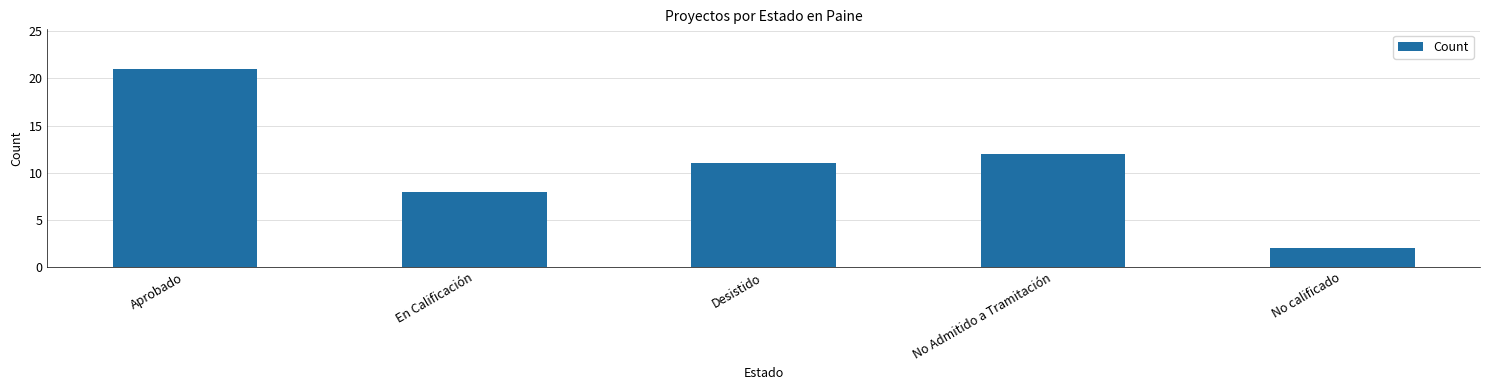

What is the ratio of the value at En Calificación to the value at No Admitido a Tramitación?

0.7